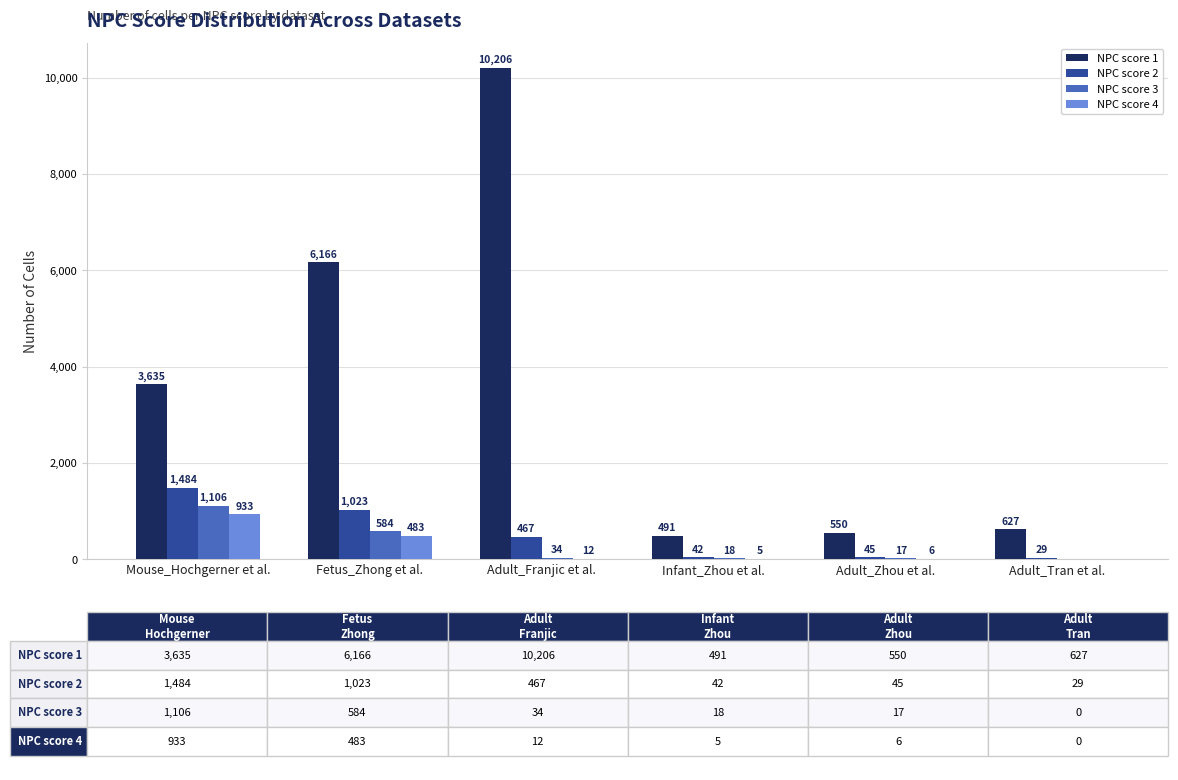

What is the total value across all series at Adult_Zhou et al.?

618